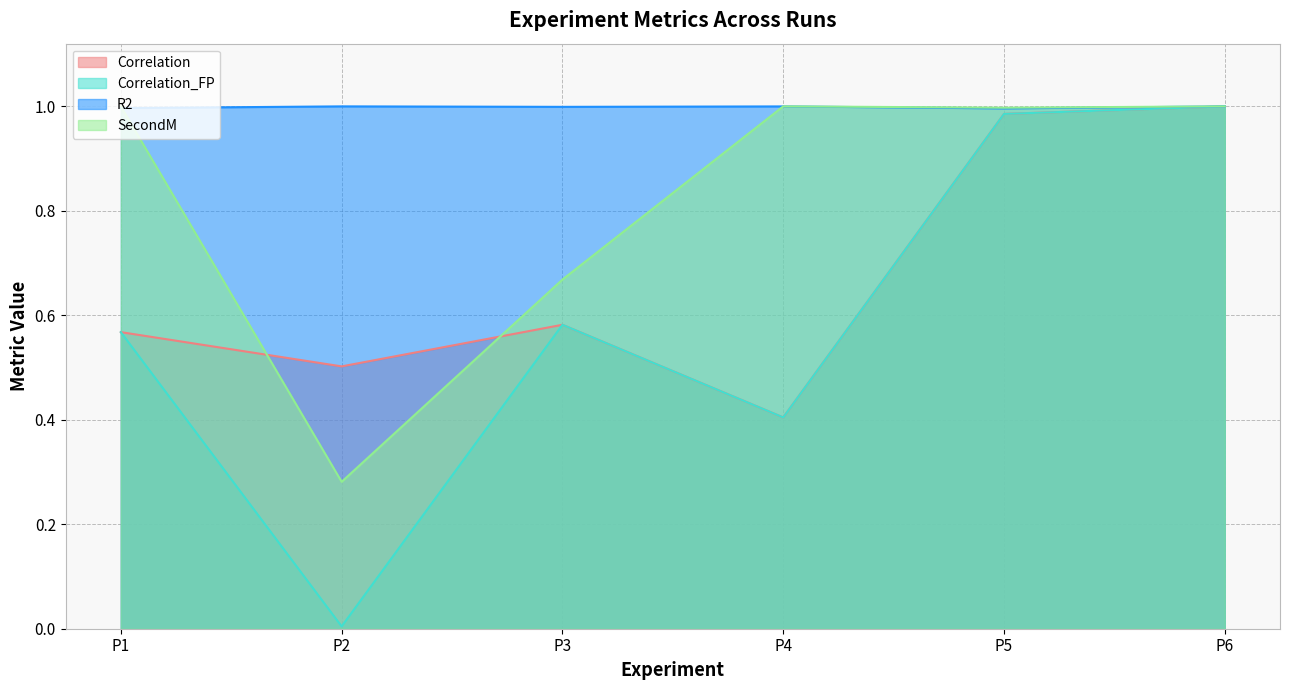

Which series changed the most between P3 and P4?

SecondM